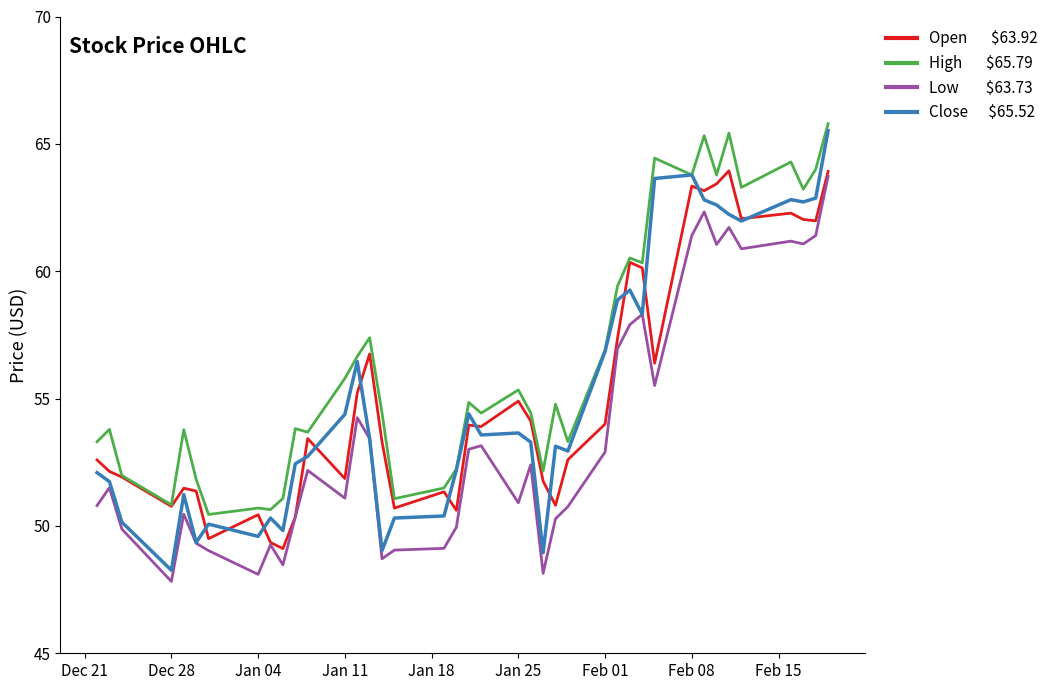

What is the minimum value shown in the chart?

47.8